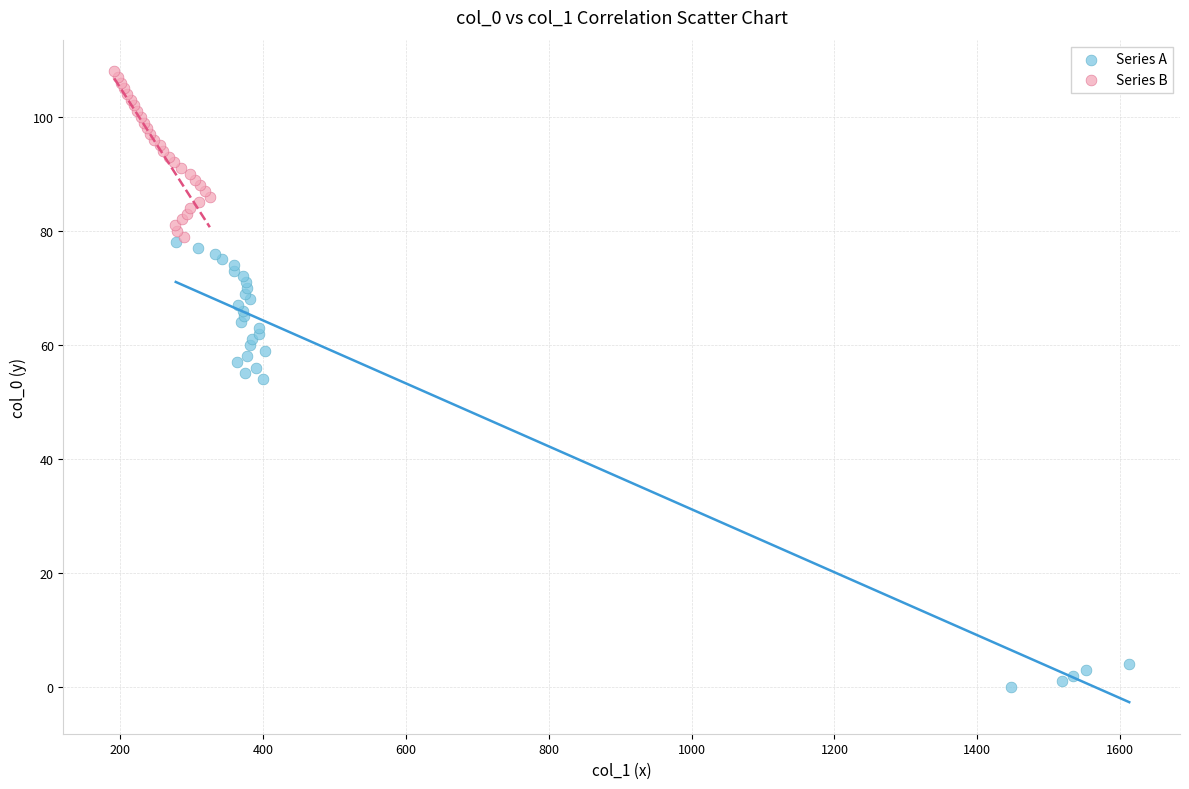

What are all the series names shown in the legend?

Series A, Series B